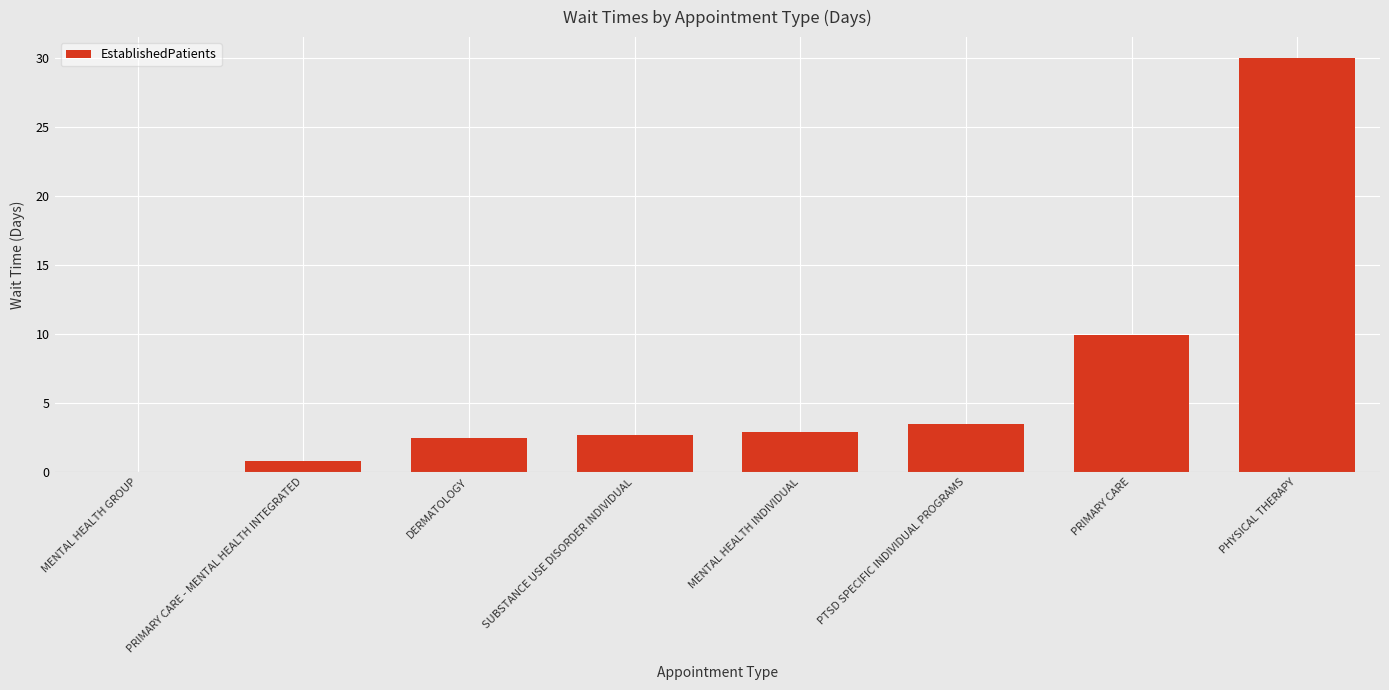

What is the sum of all values?

52.3